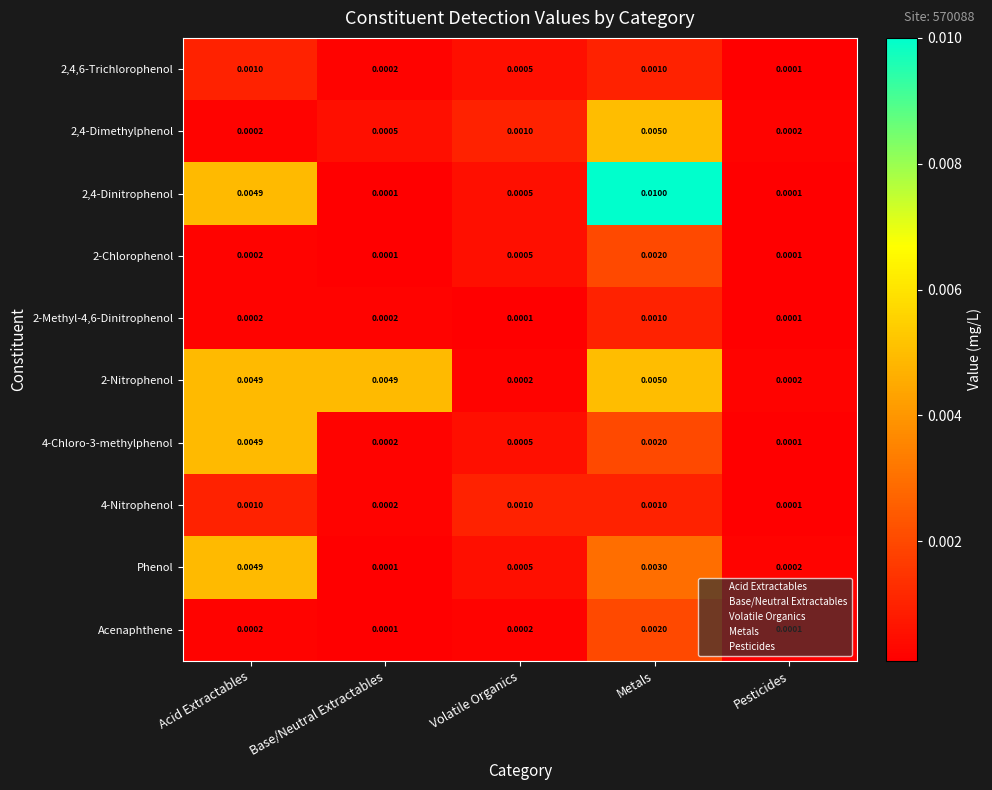

Which category has the highest value in the Phenol series?

Acid Extractables